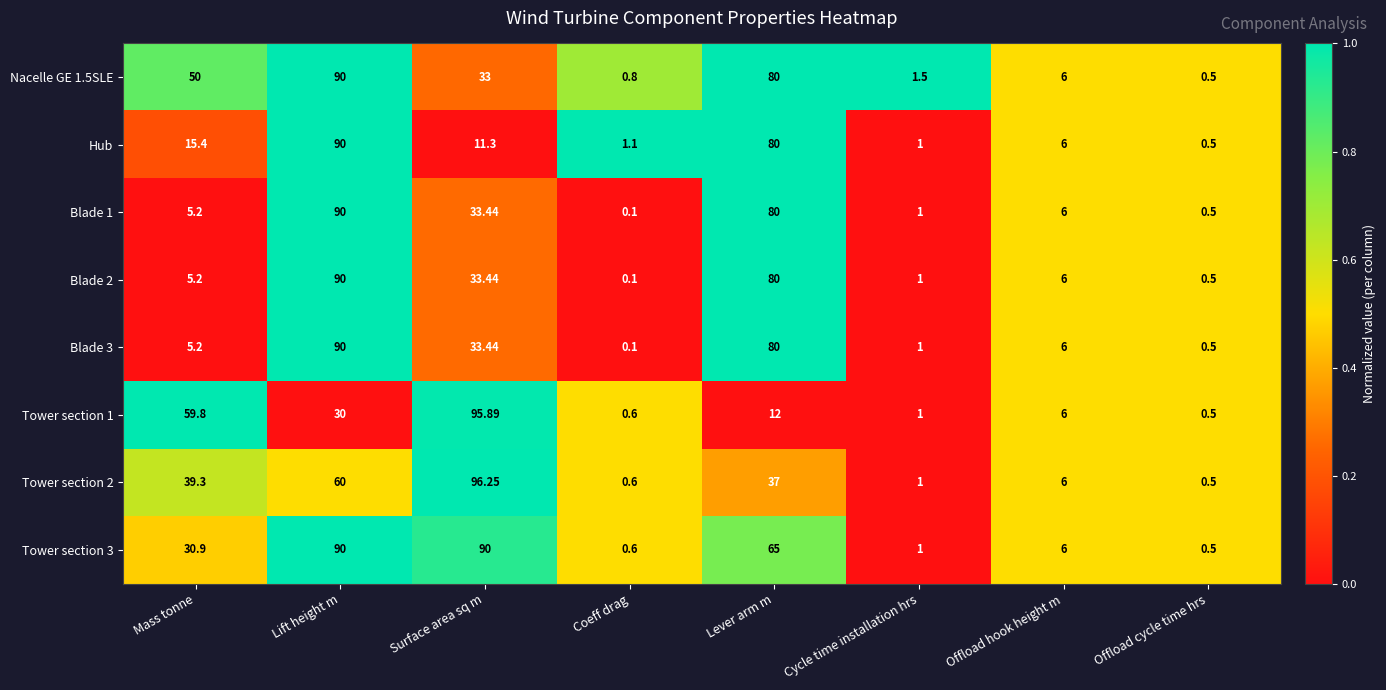

Is the value of Blade 2 at Lift height m greater than the value of Tower section 2 at Surface area sq m?

No